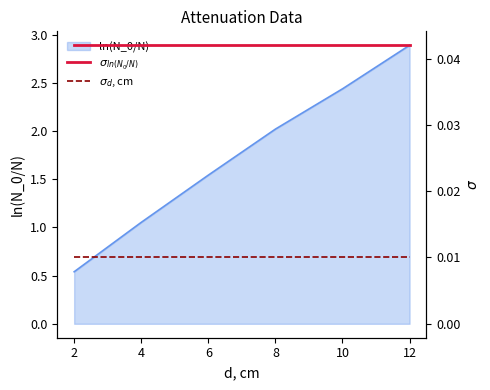

True or false: $\sigma_{ln(N_0/N)}$ and $\sigma_{d}$, cm intersect in this chart.

False